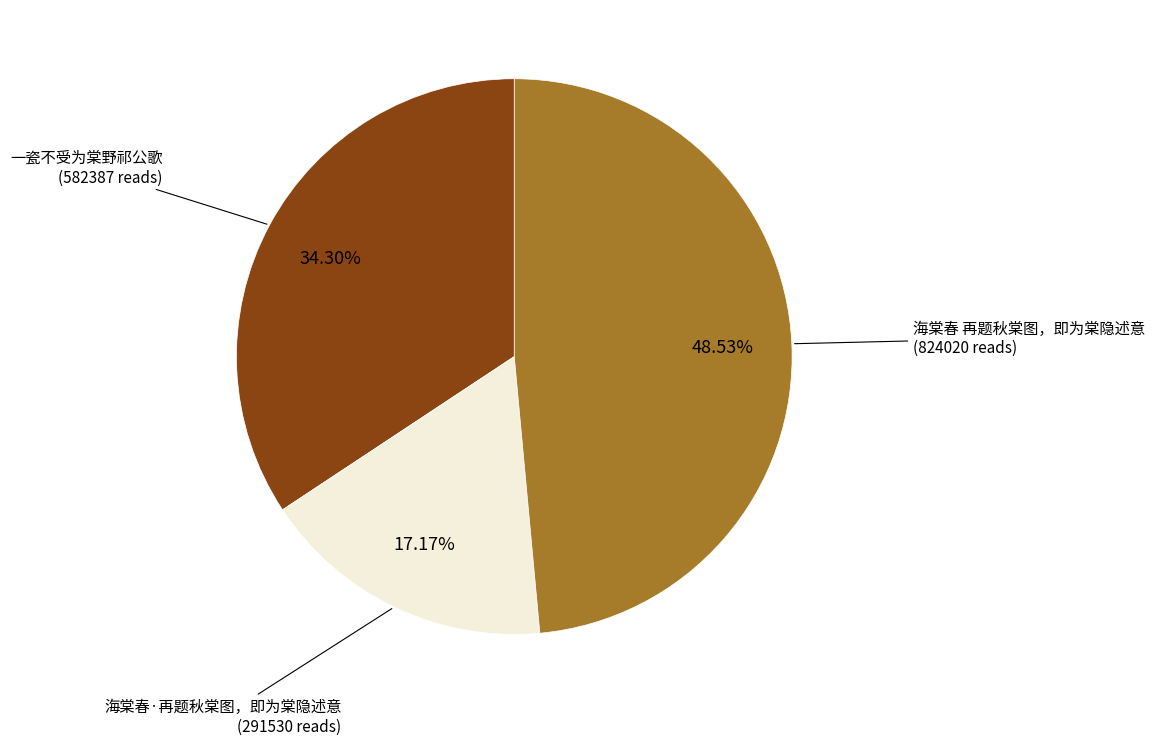

How many segments does this pie chart have?

3